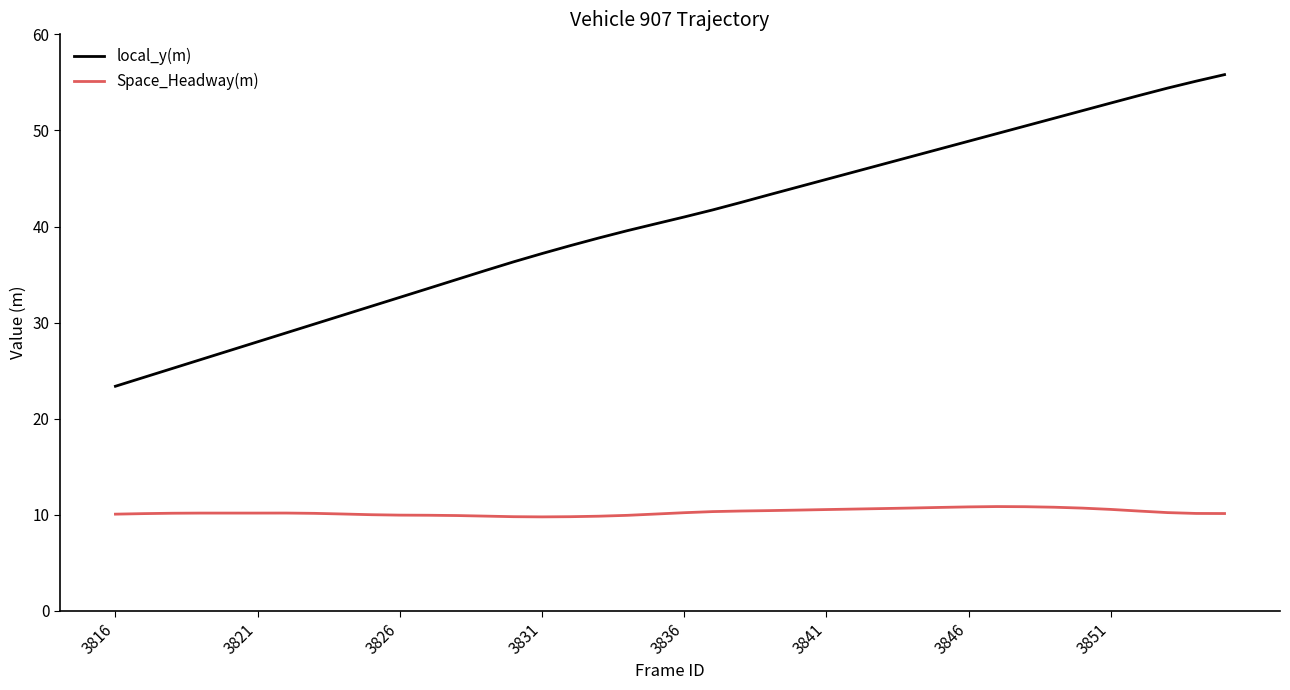

Which series has the largest total across all categories?

local_y(m)